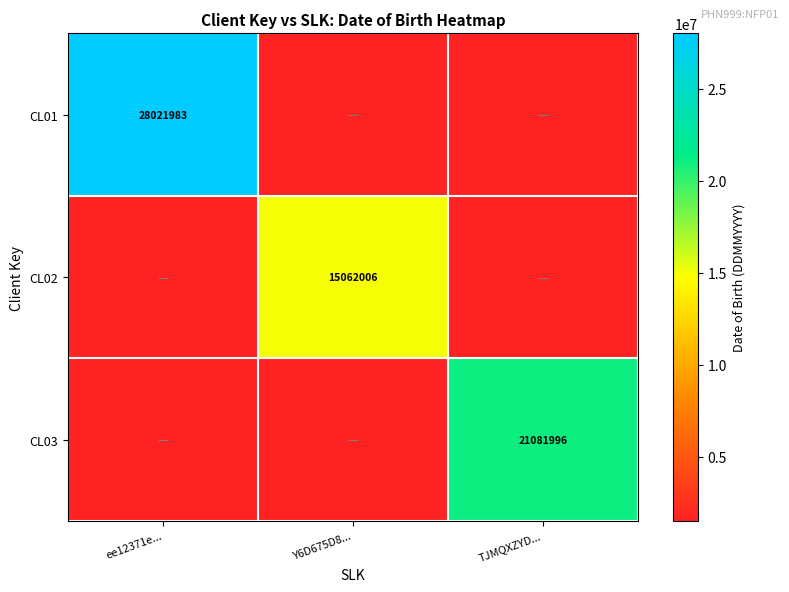

What is the average value of the CL02 series?

6024802.4